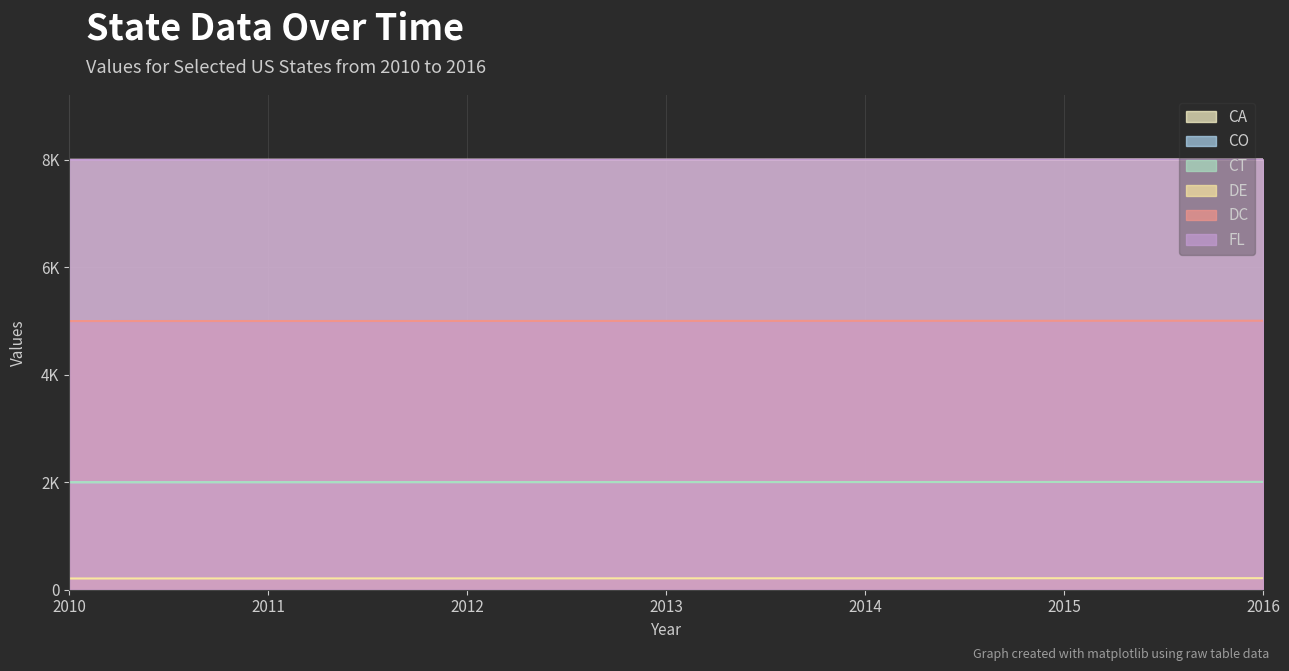

What is the approximate value of FL at 2013?

8003